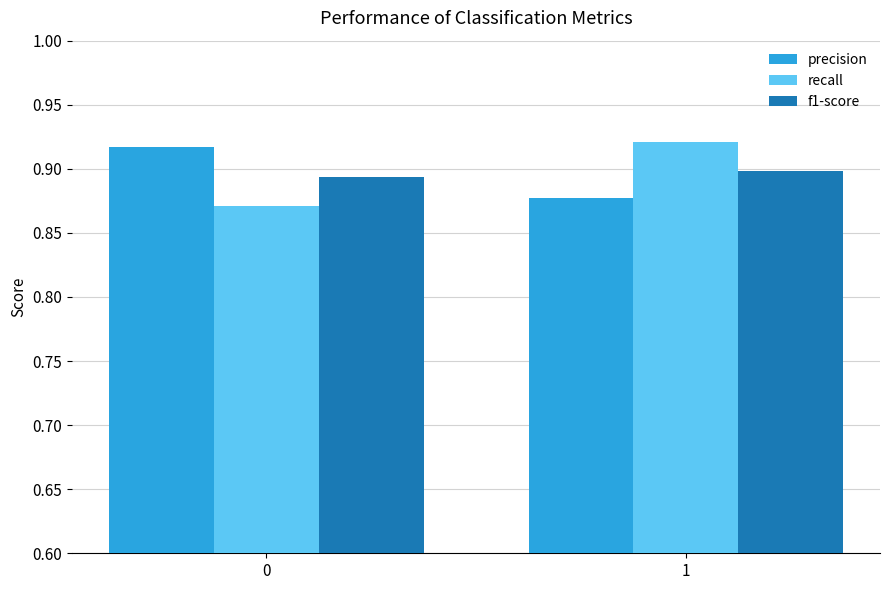

What is the sum of all f1-score values?

1.8